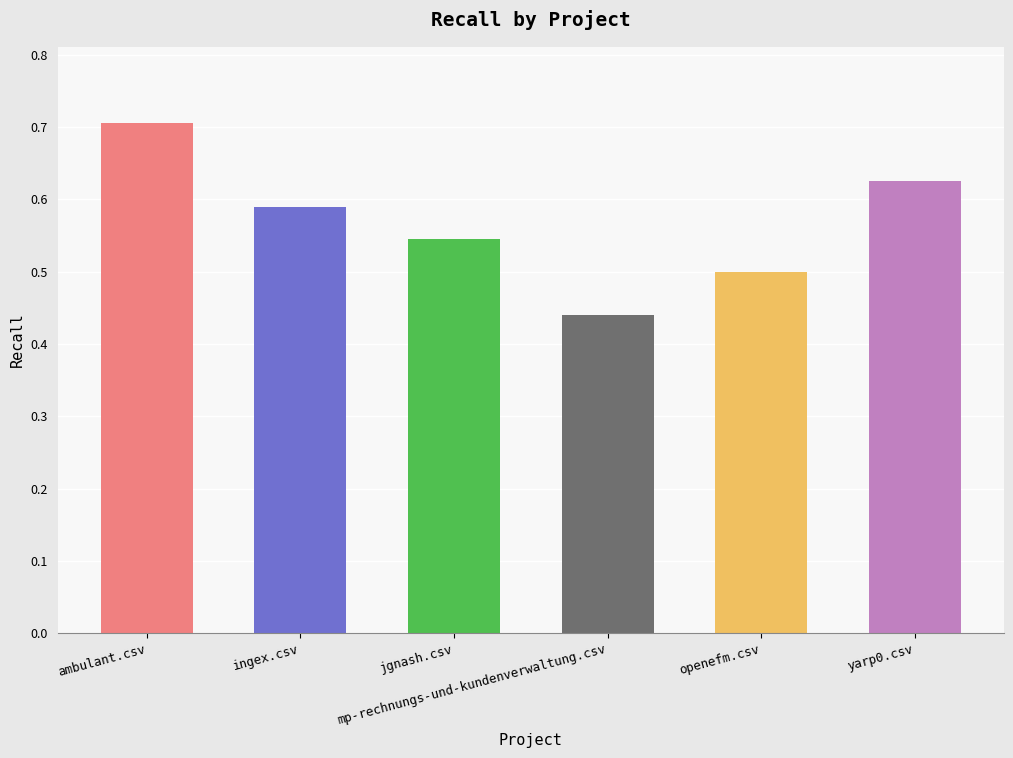

What is the label of the 1st bar from the right?

yarp0.csv